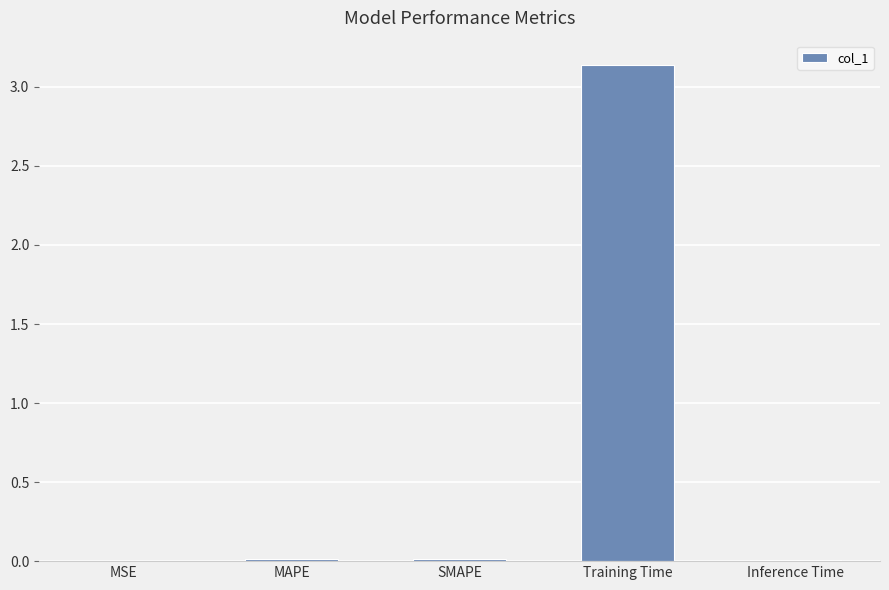

What is the sum of all values?

3.2